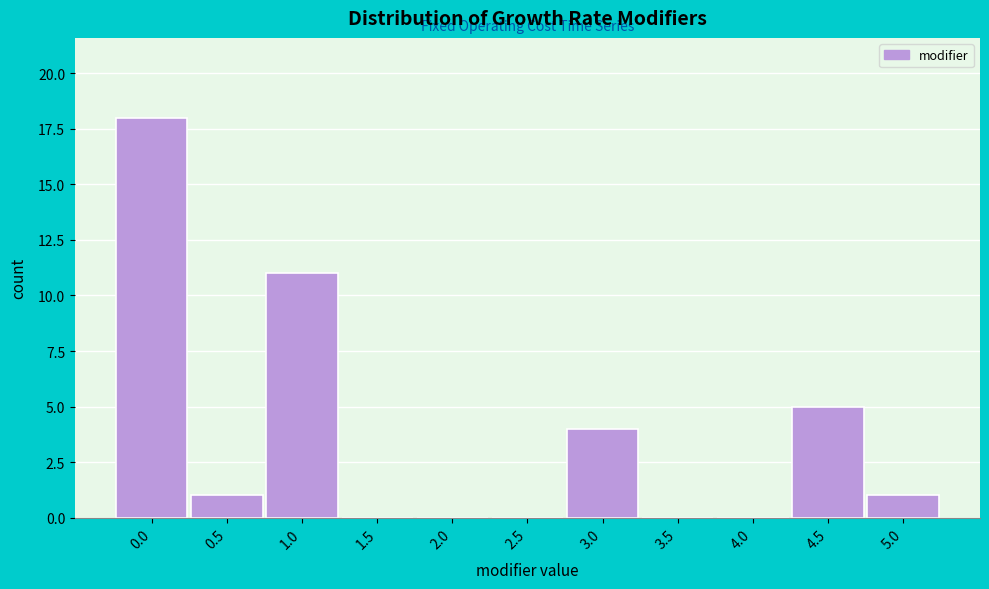

Reading left to right, what are all the values shown in this chart?

0.0=18	0.5=1	1.0=11	1.5=0	2.0=0	2.5=0	3.0=4	3.5=0	4.0=0	4.5=5	5.0=1